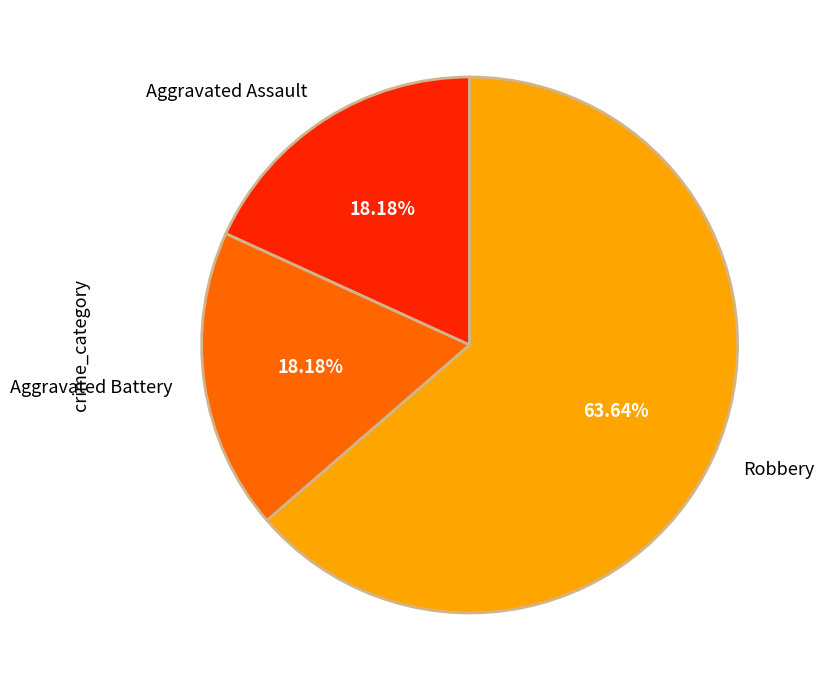

To the nearest percent, what is the difference between the largest and smallest slice percentages?

45%